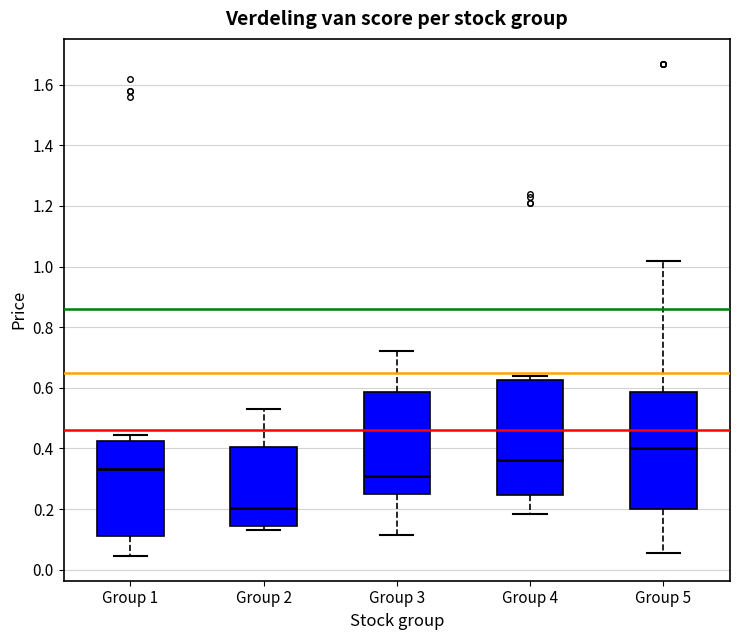

Which box has the highest median line?

Group 5